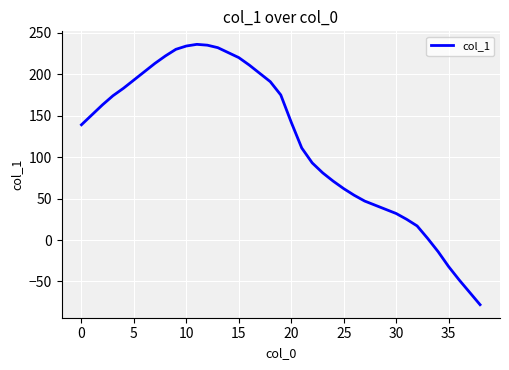

How many negative values are there?

5